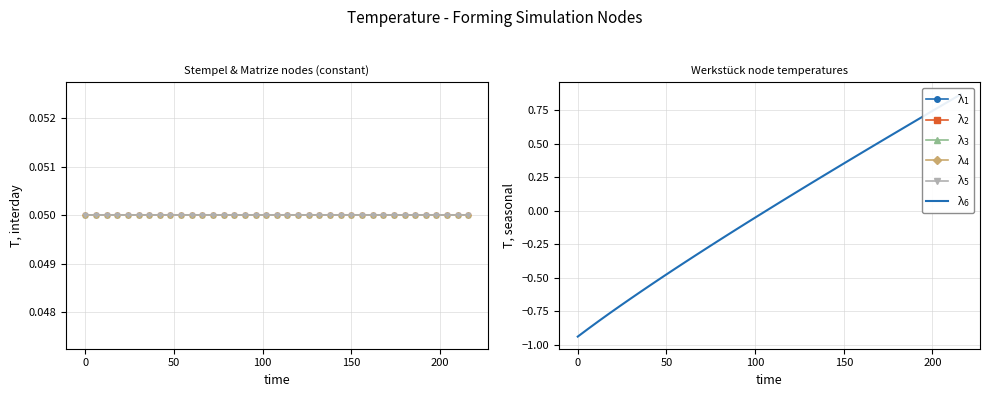

Count the number of categories in the chart.

37